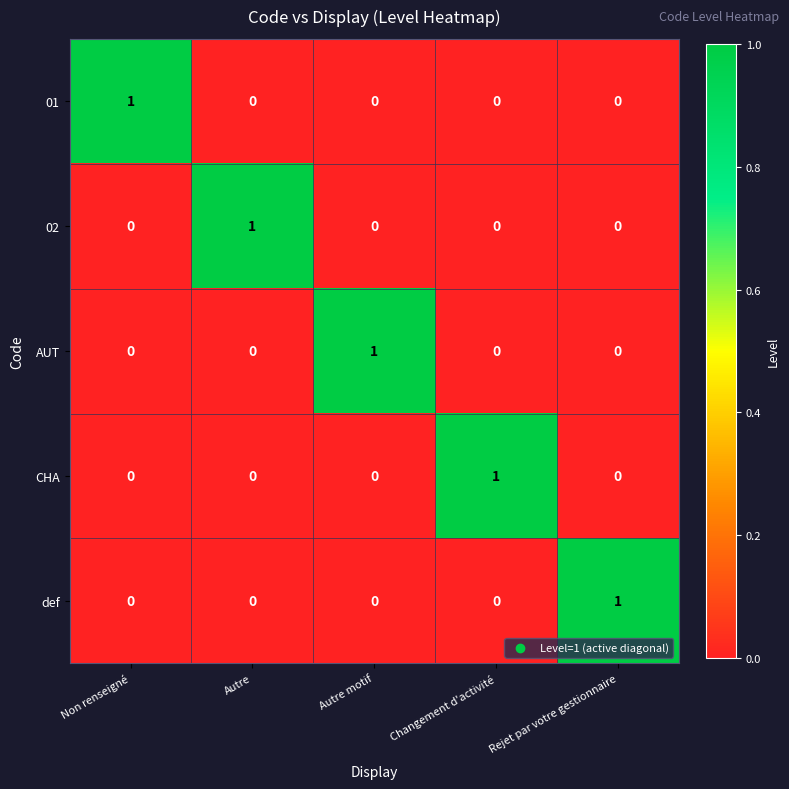

What is the total value across all series at Changement d'activité?

1